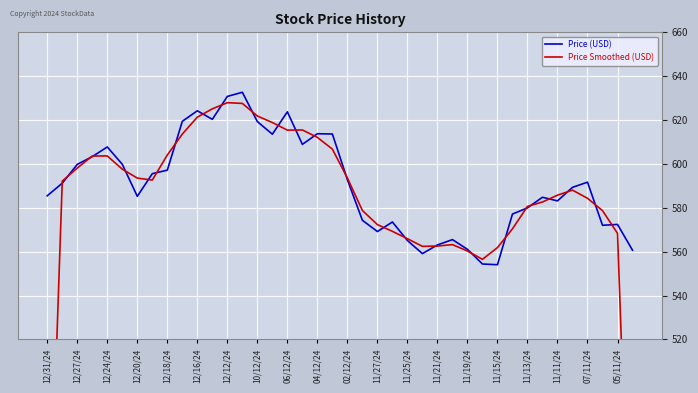

Which series has the largest total across all categories?

Price (USD)